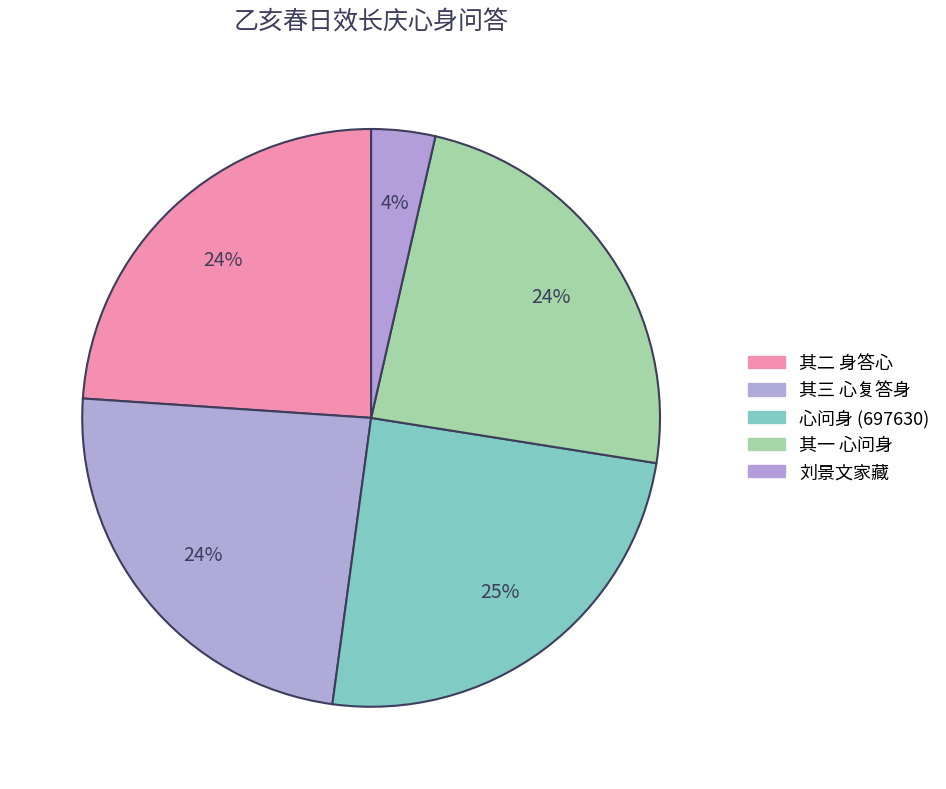

How many segments does this pie chart have?

5